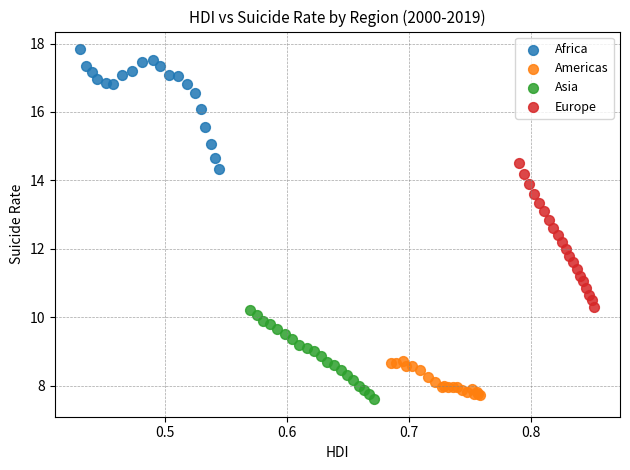

Which series reaches the minimum Y coordinate?

Asia